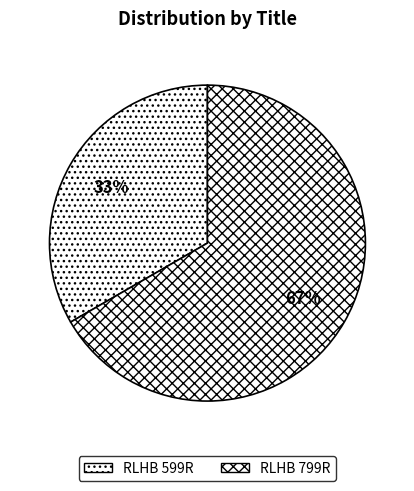

What percentage is the RLHB 799R slice, to the nearest percent?

67%